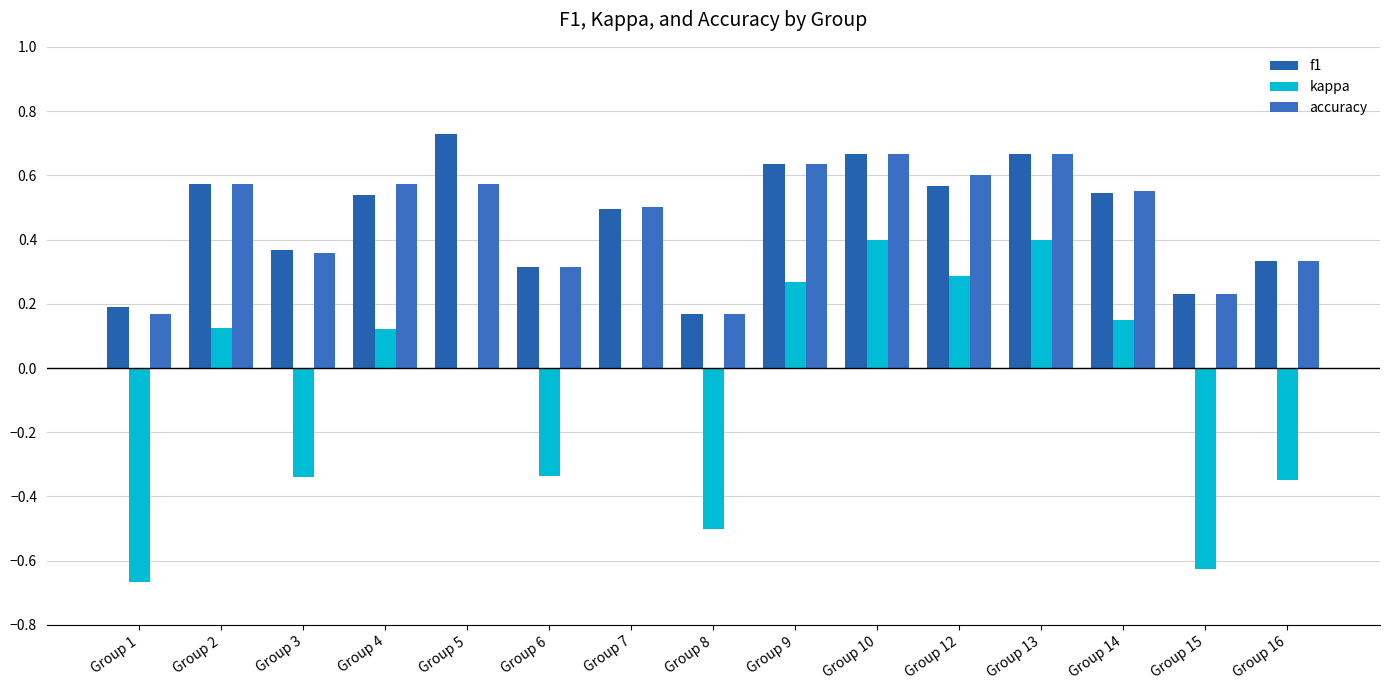

Which label corresponds to the largest value in the chart?

Group 5